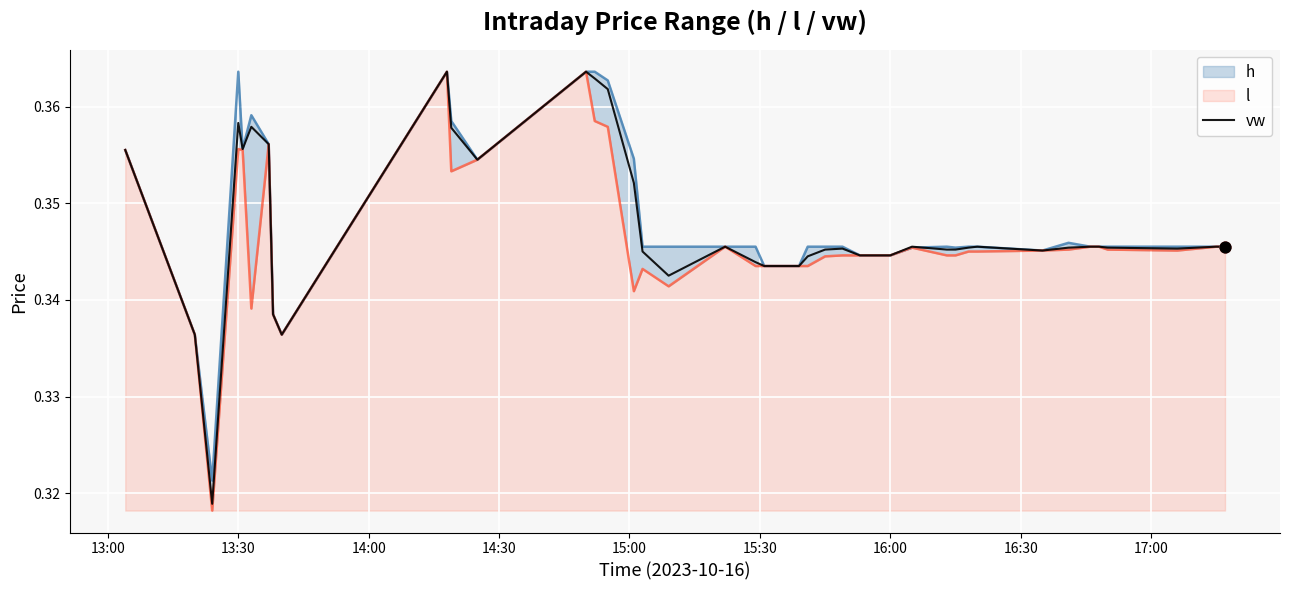

Which series contains the lowest Y value?

l